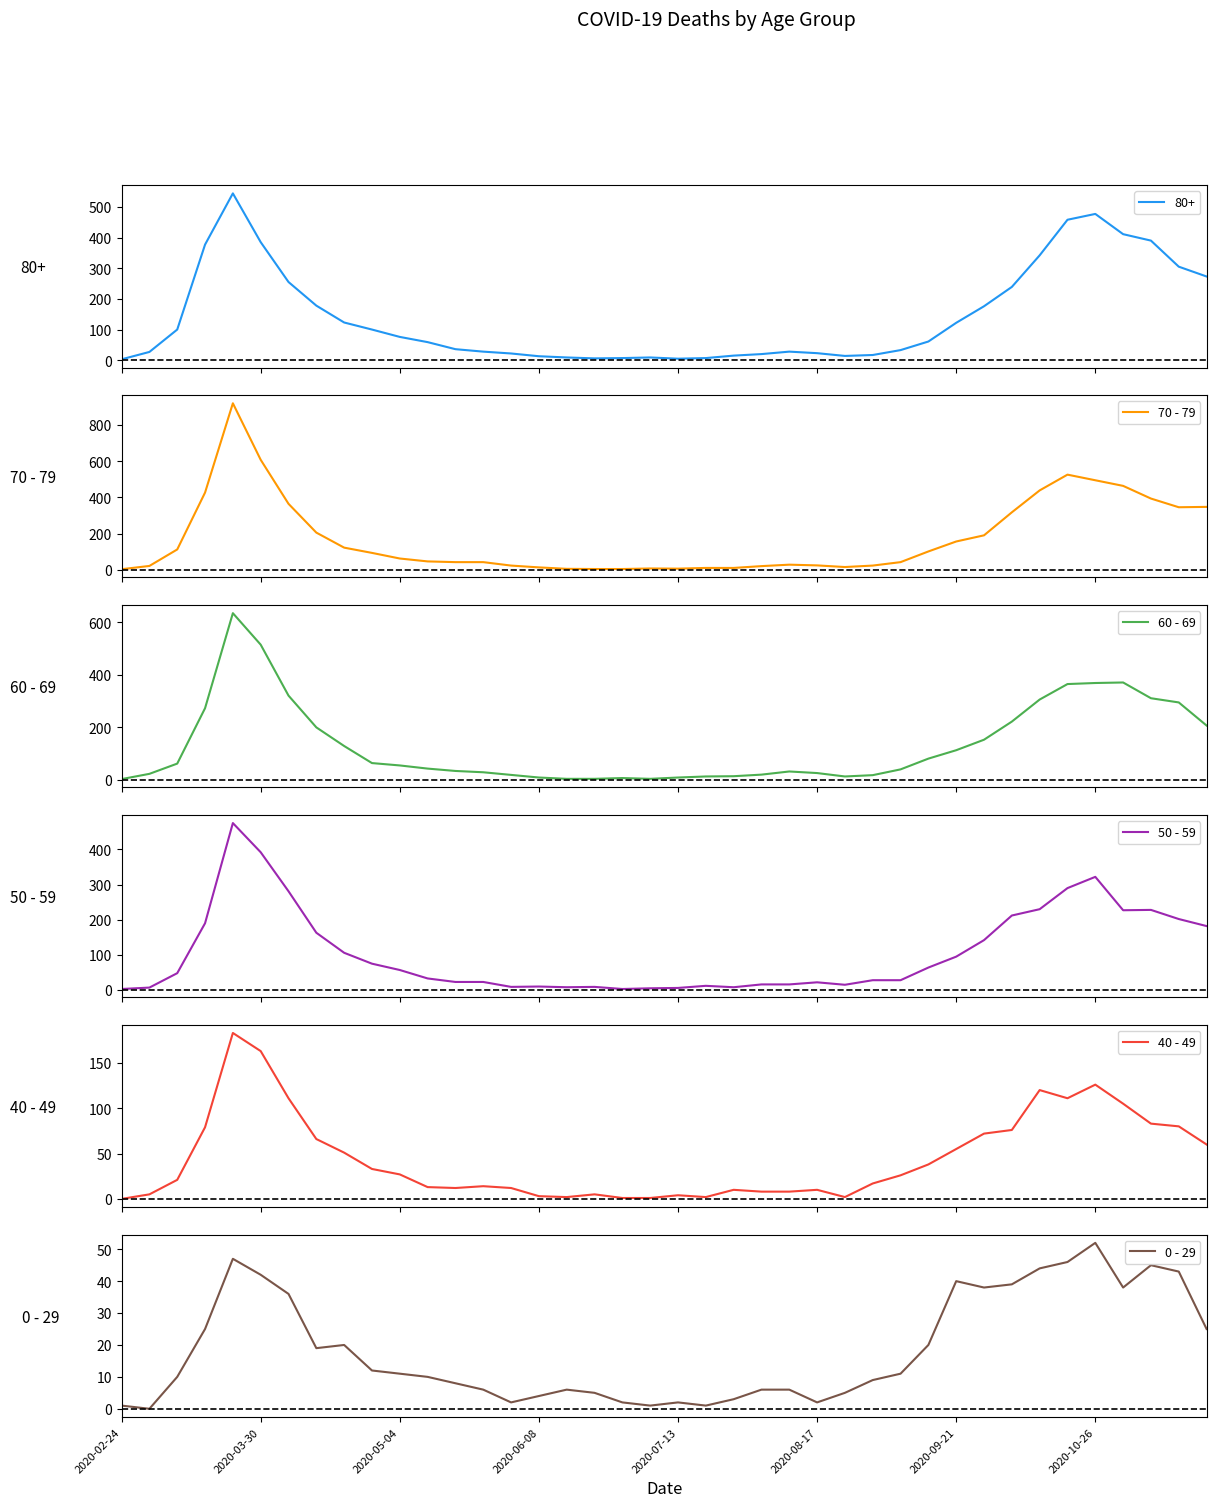

What is the difference between the highest and lowest values at 36?

426